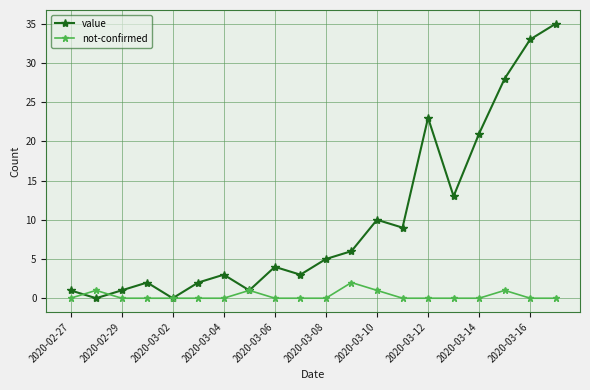

At how many categories does at least one series exceed 22?

4